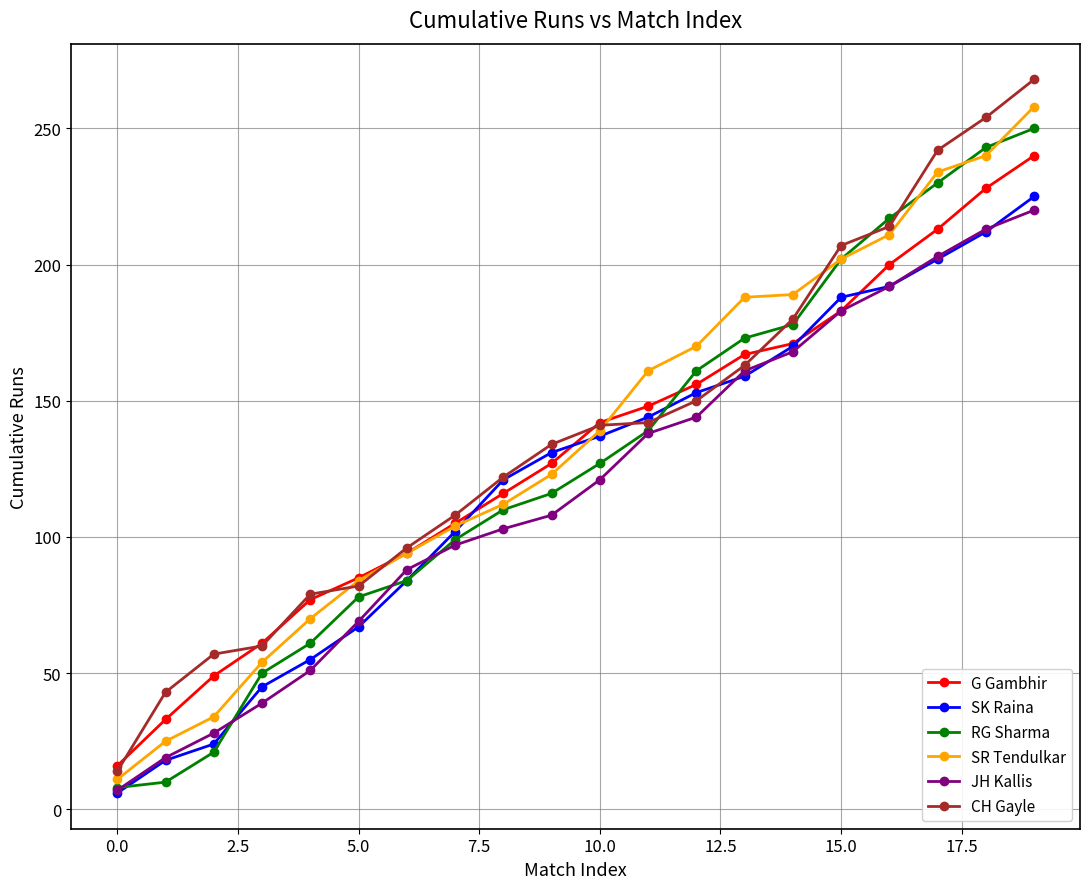

What is the maximum value shown in the chart?

268